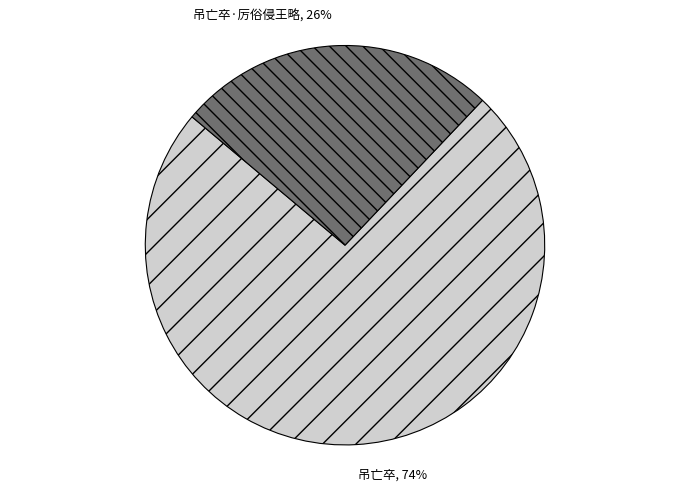

To the nearest percent, what is the difference between the largest and smallest slice percentages?

48%